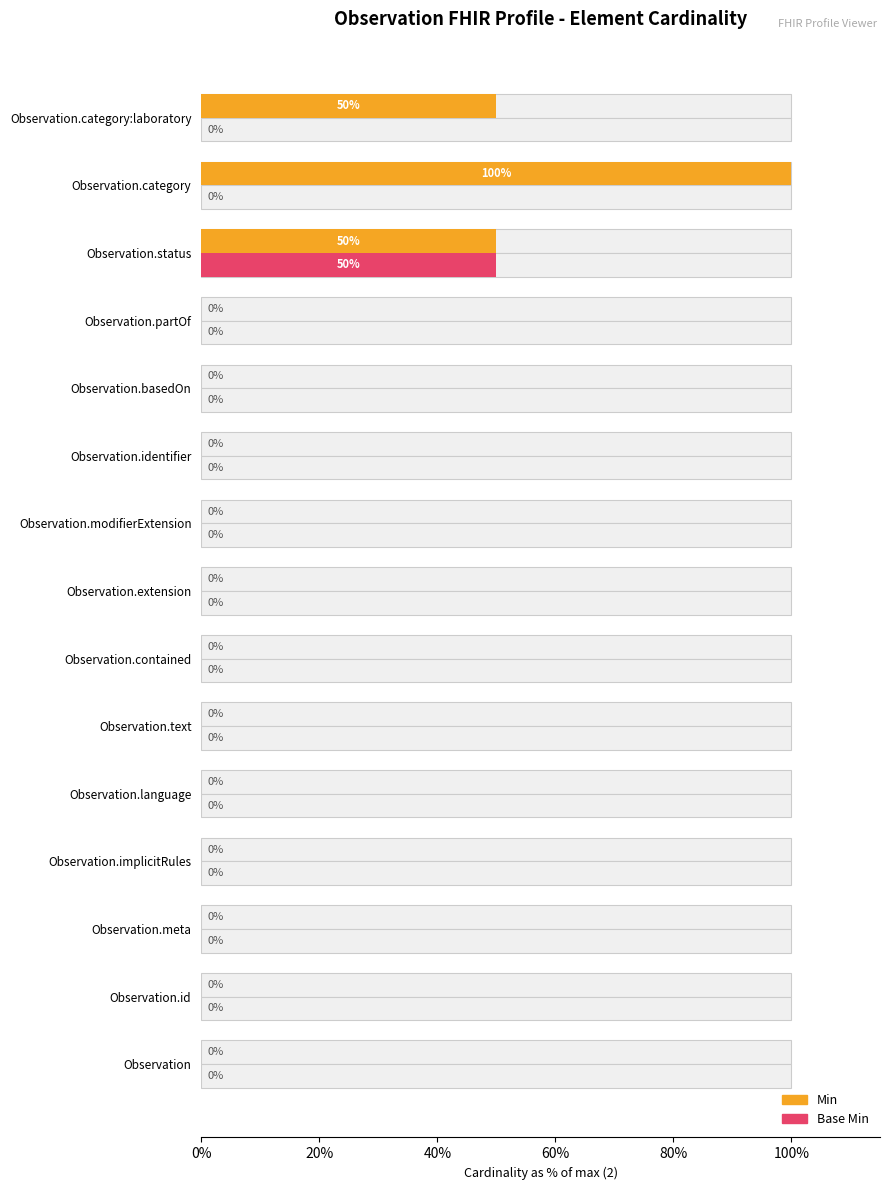

What are all the series names shown in the legend?

Min, Base Min